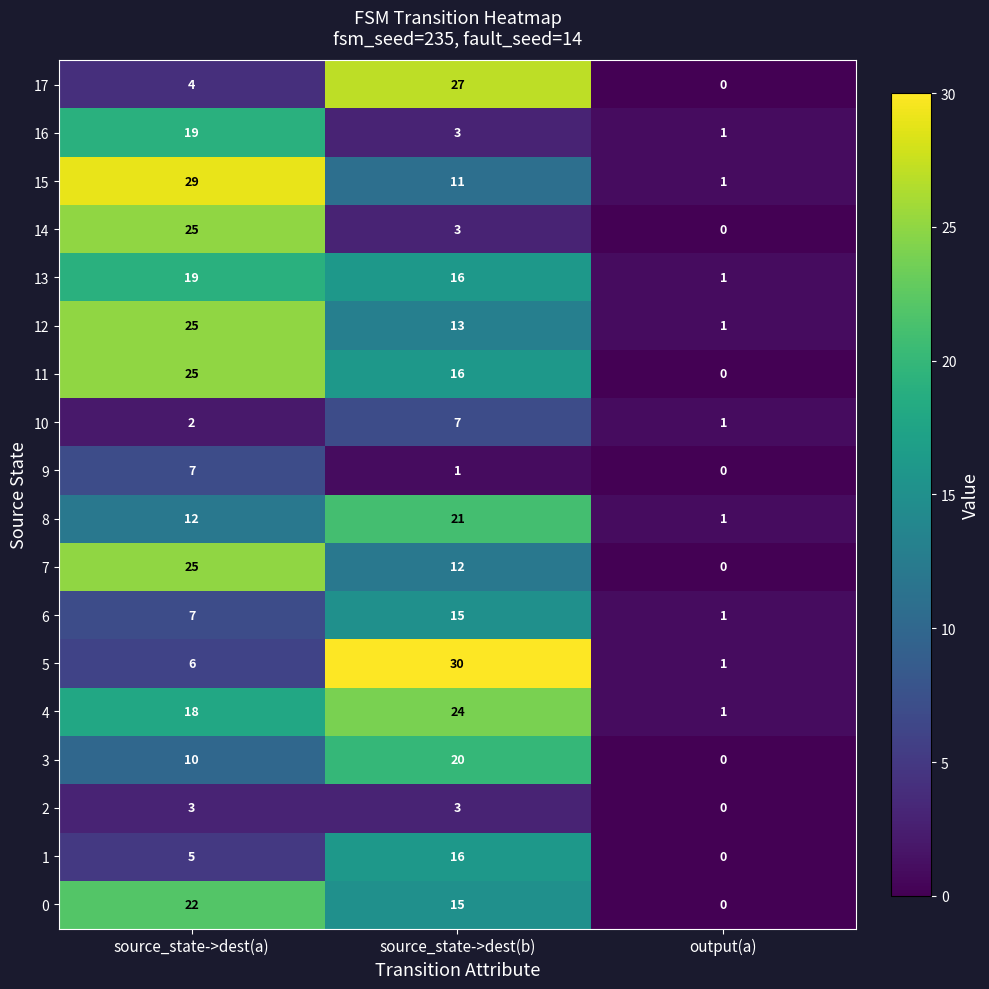

Between source_state->dest(a) and source_state->dest(b), which series saw the biggest shift?

5